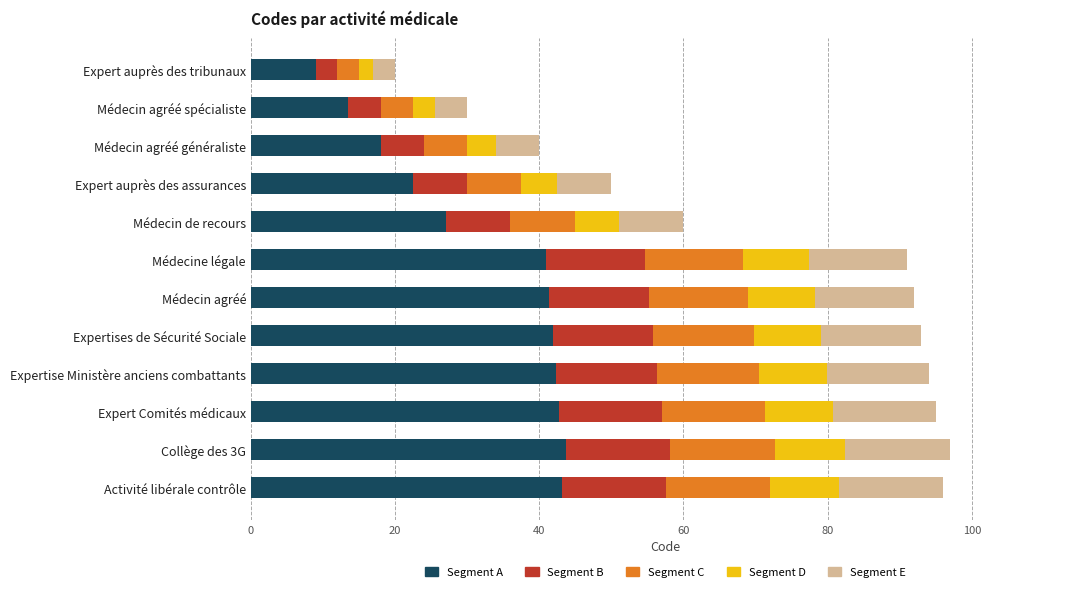

The value of Segment A at Médecin agréé is 41.4. True or false?

True